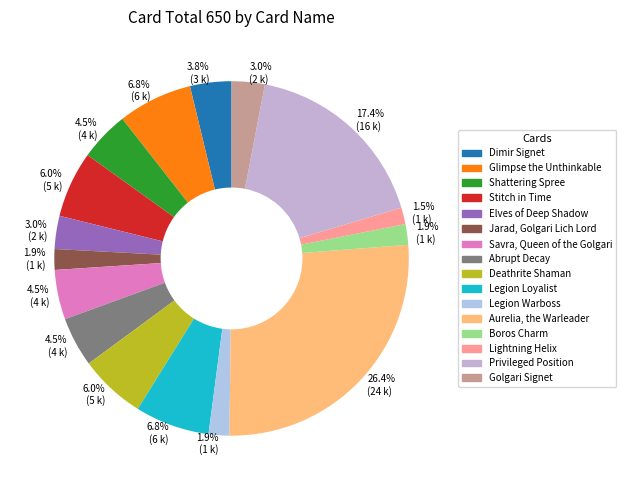

What is the largest slice in the pie chart?

Aurelia, the Warleader